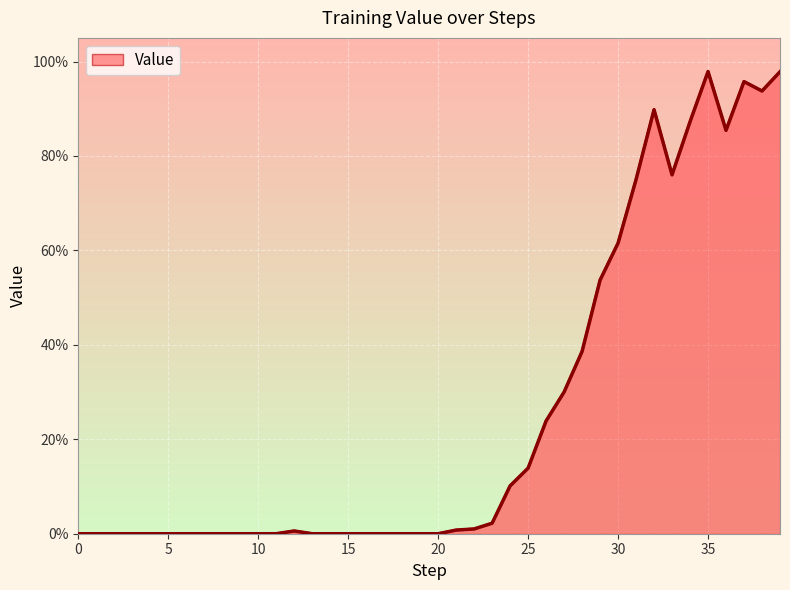

Is this an area chart (filled region under the line)?

Yes